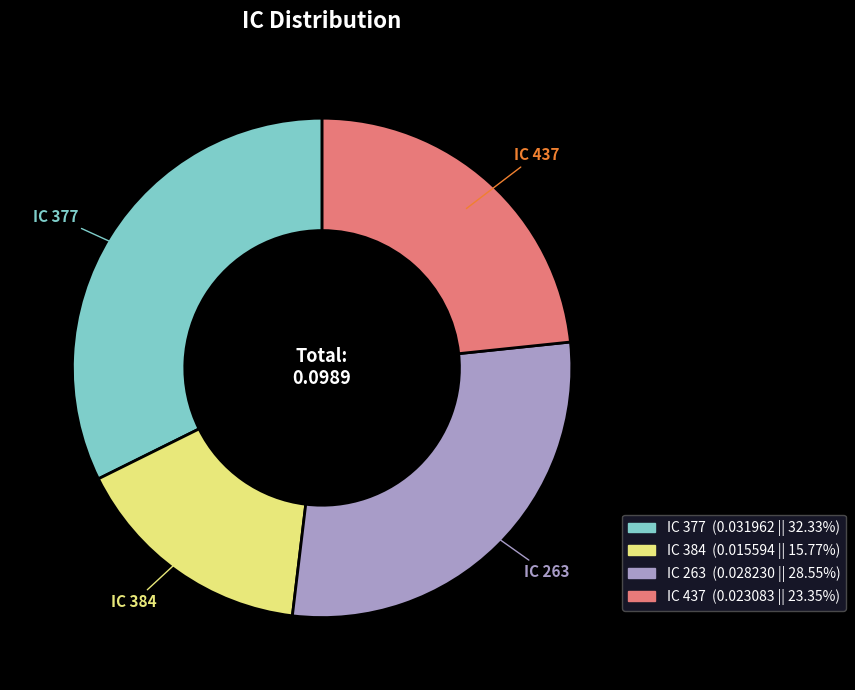

Combined, do IC 384 and IC 377 account for over 50%?

No